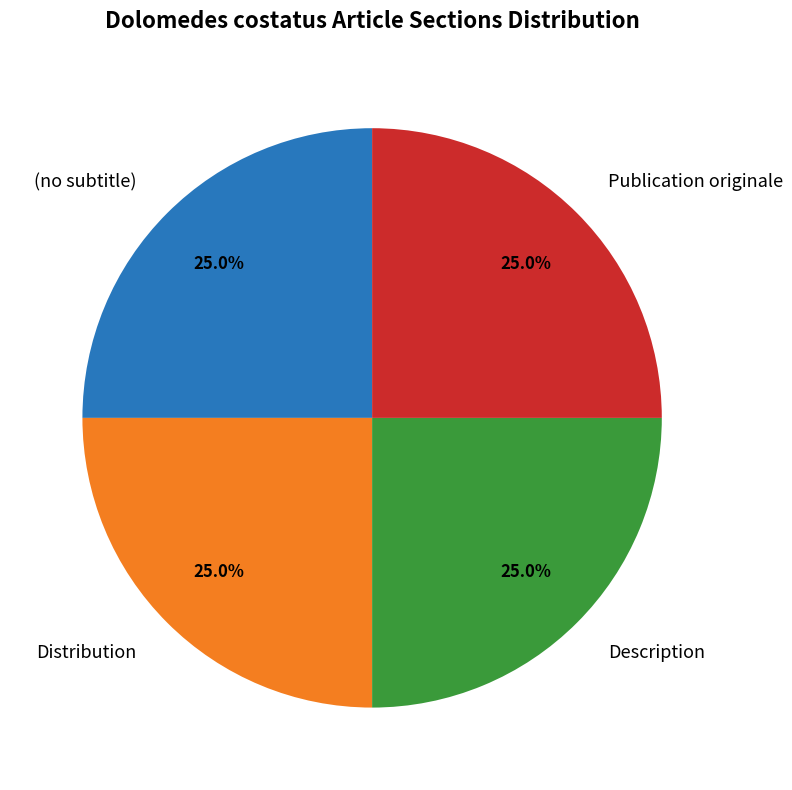

What is the ratio of the value at (no subtitle) to the value at Description?

1.0